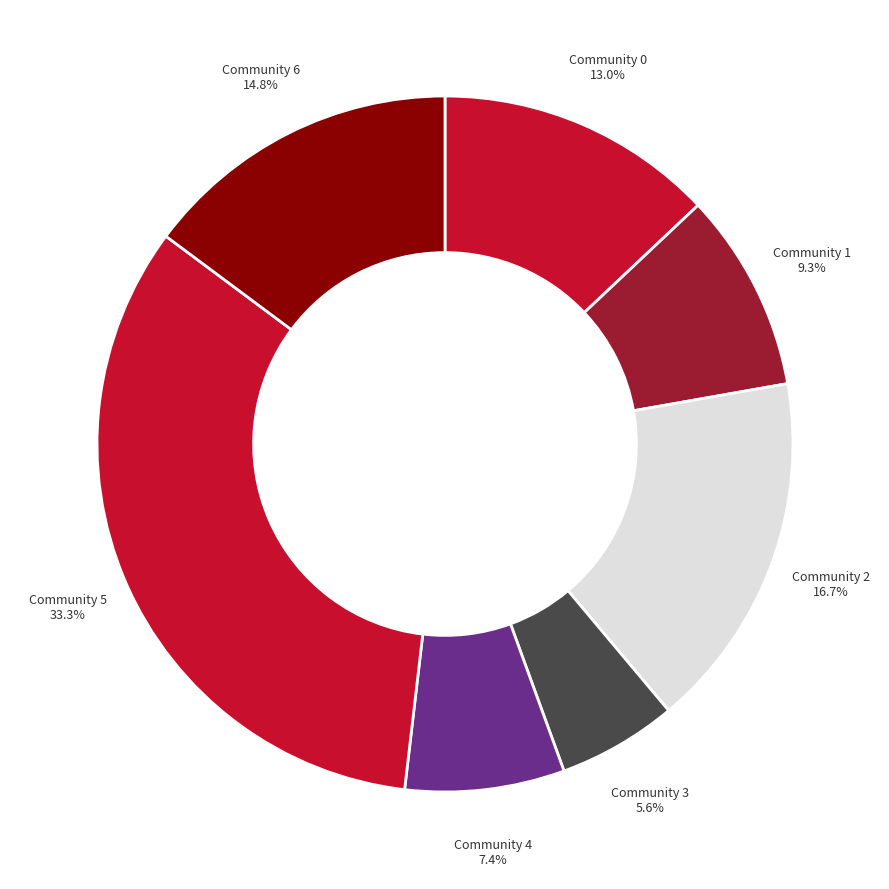

Rank the categories by value from highest to lowest.

Community 5, Community 2, Community 6, Community 0, Community 1, Community 4, Community 3